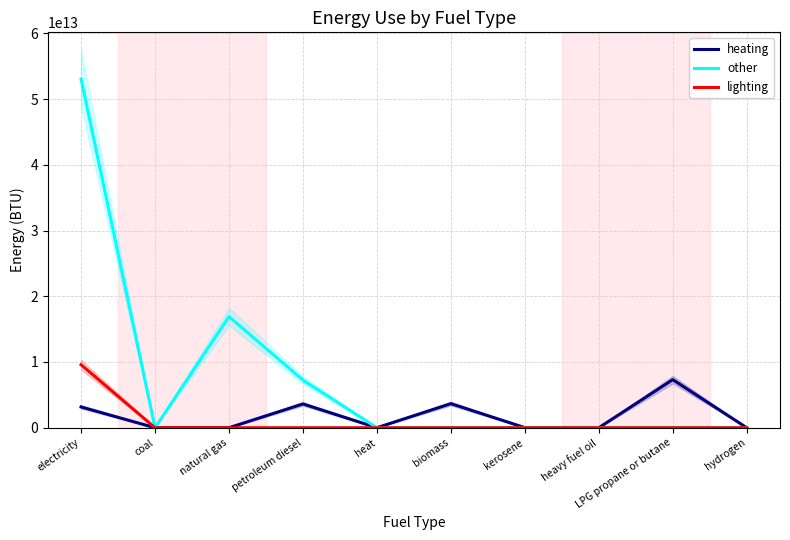

What is the label of the 3rd point from the right?

heavy fuel oil